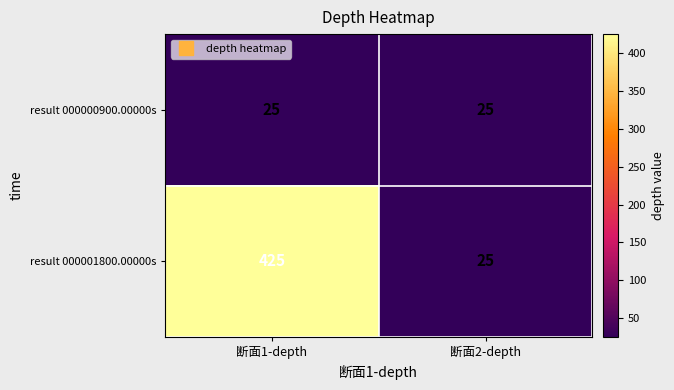

The result 000001800.00000s series shows 11 at 断面2-depth. True or false?

False